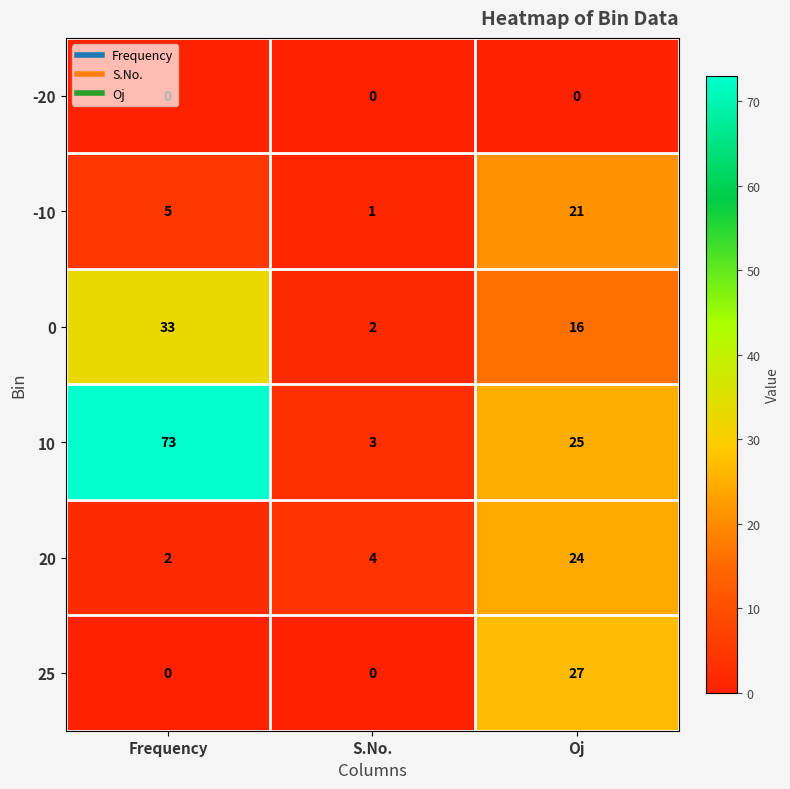

Is the value of 25 at Oj greater than the value of 0 at Frequency?

No